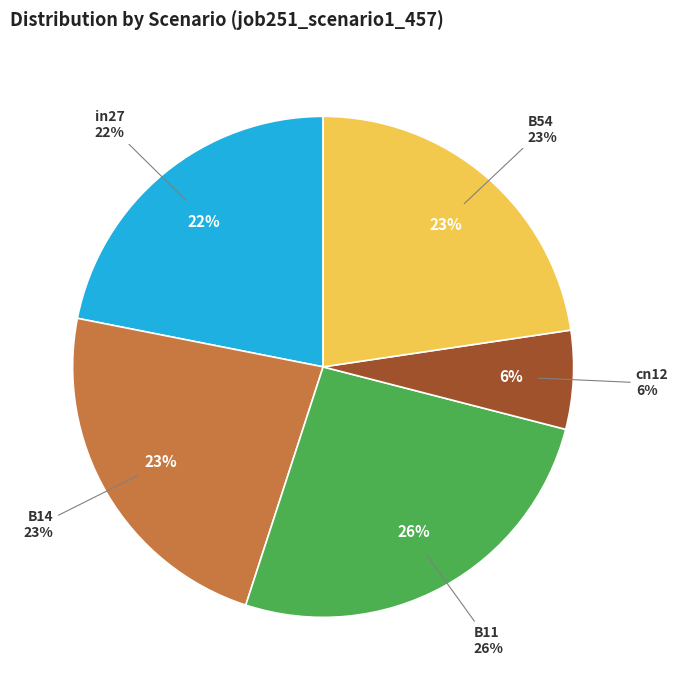

Combined, do B11 and B14 account for over 50%?

No